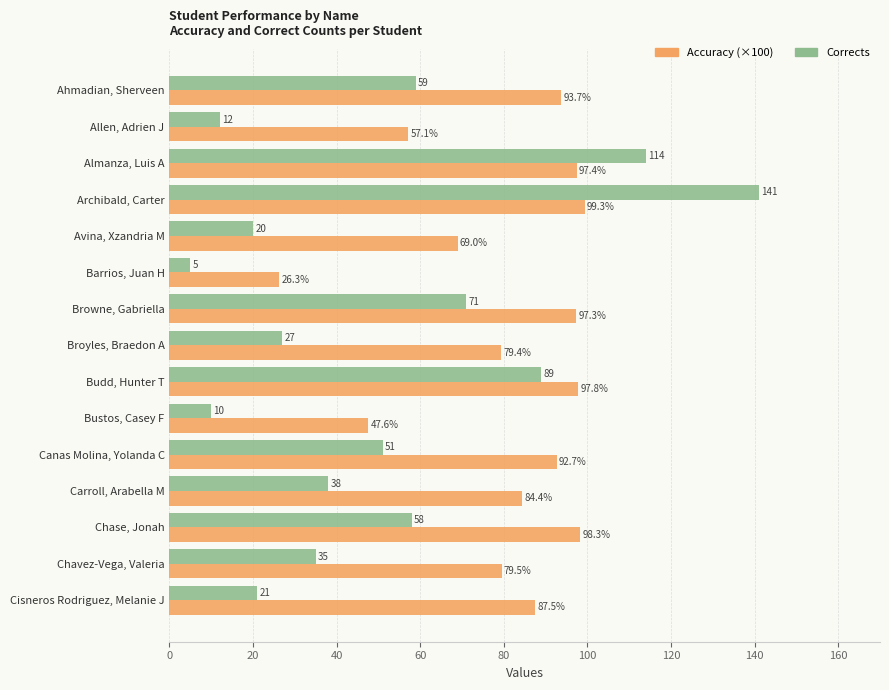

What are all the series names shown in the legend?

Accuracy (×100), Corrects